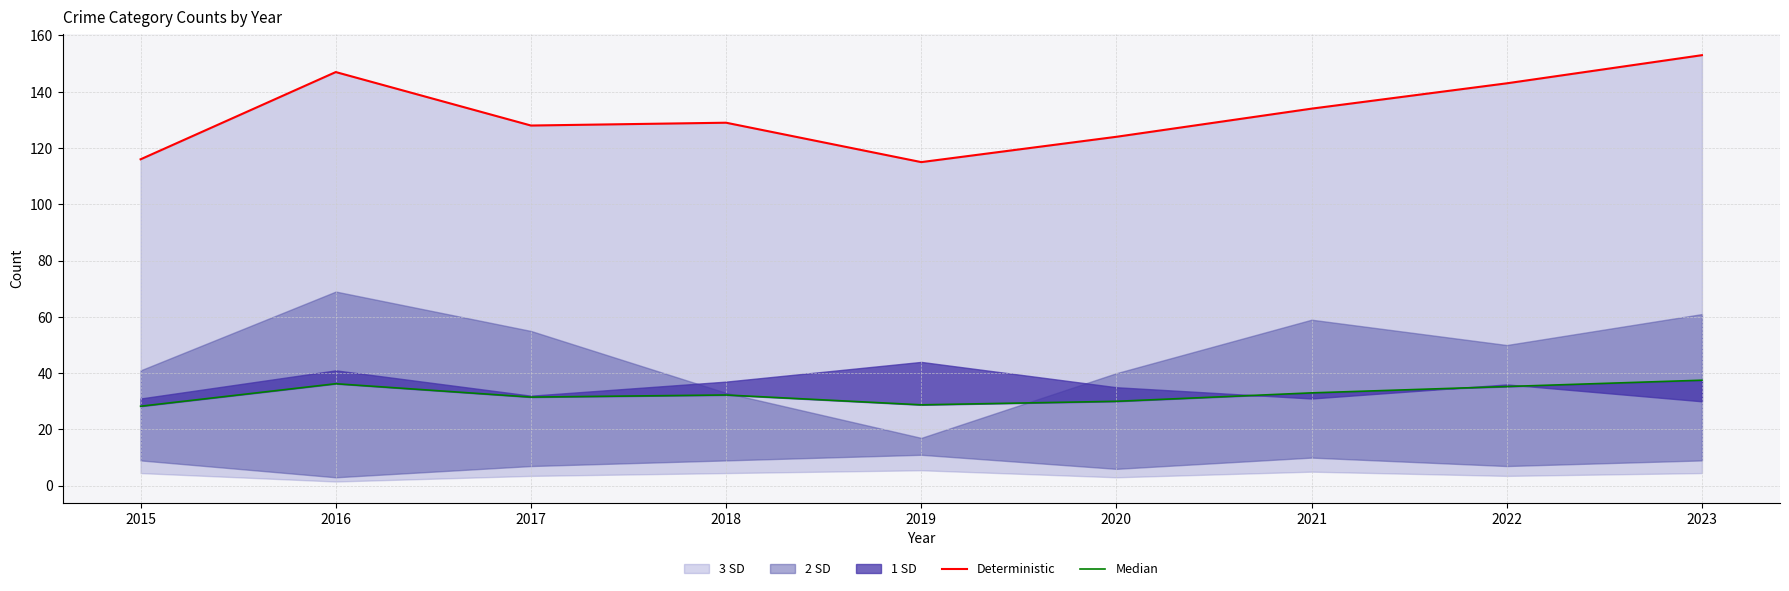

Rank the series by their average value, from lowest to highest.

Median, Deterministic